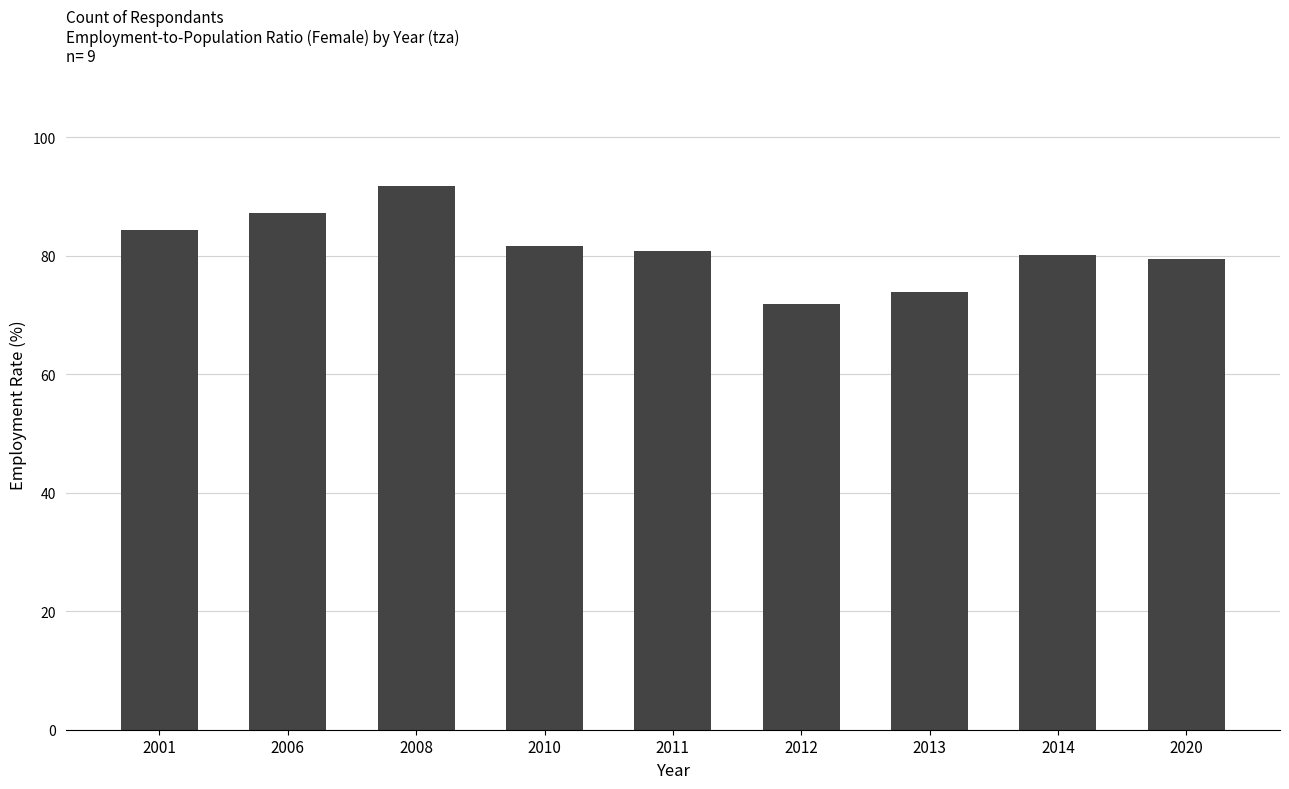

The chart shows a value of 140.0 at 2008. True or false?

False